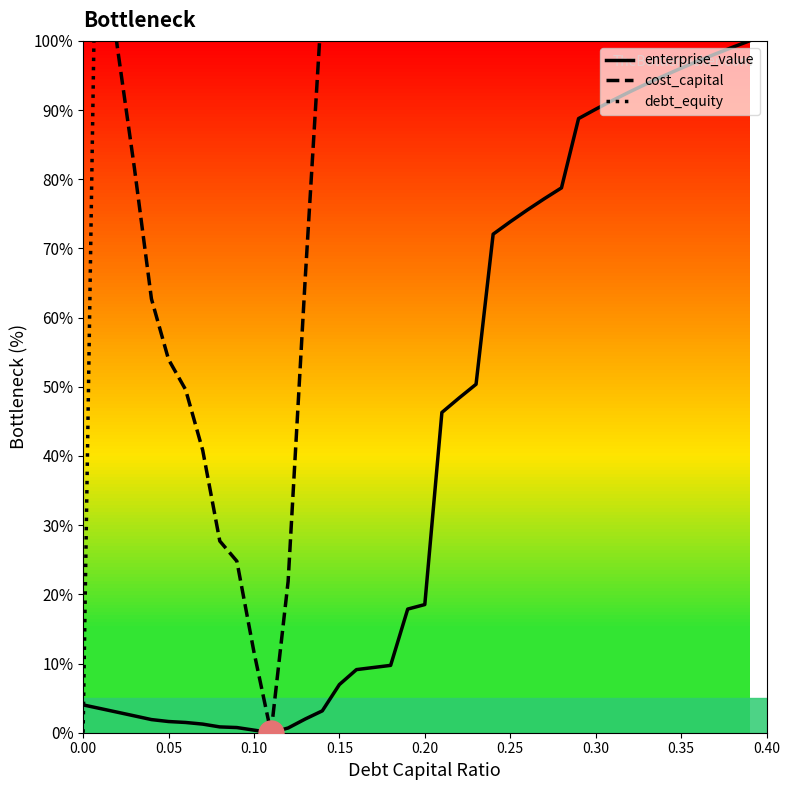

Which series ends up on top after the final intersection of debt_equity and cost_capital?

cost_capital